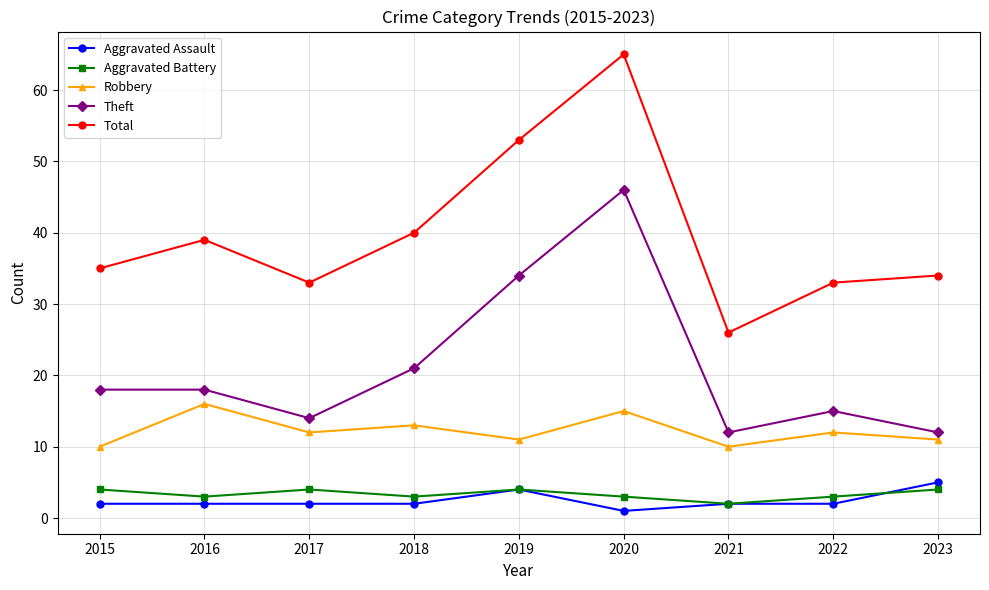

What is the average value of the Total series?

40